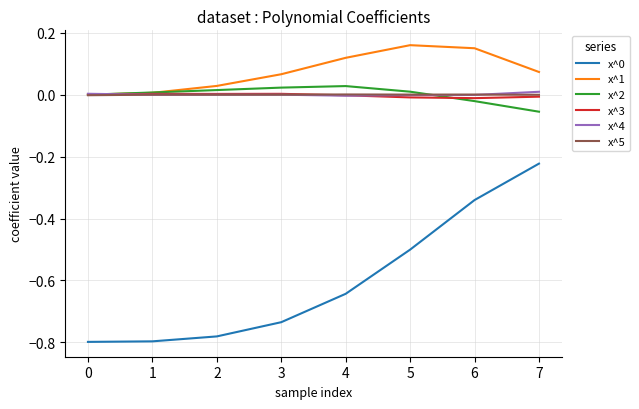

True or false: x^1 and x^0 cross at least once.

False